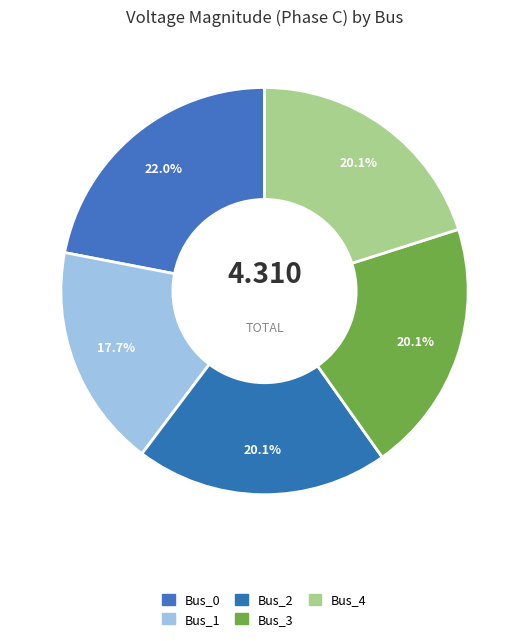

How many slices are in this pie chart?

5